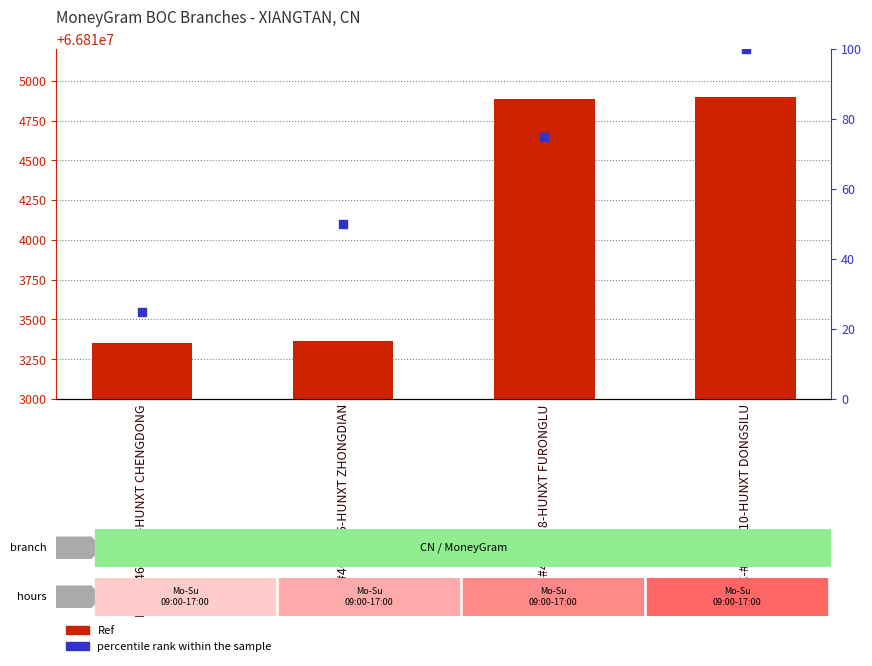

Is the value of percentile rank within the sample at BOC-#4684418-HUNXT FURONGLU greater than the value of Ref at BOC-#4684401-HUNXT CHENGDONG?

No